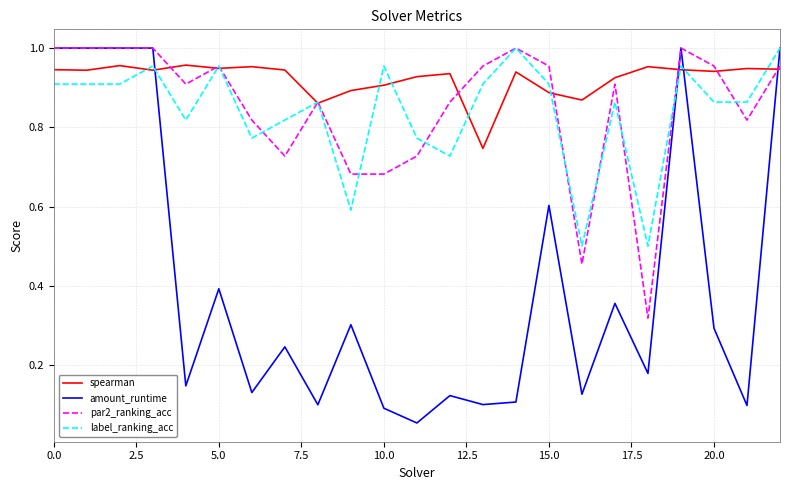

Which series has the largest total across all categories?

spearman